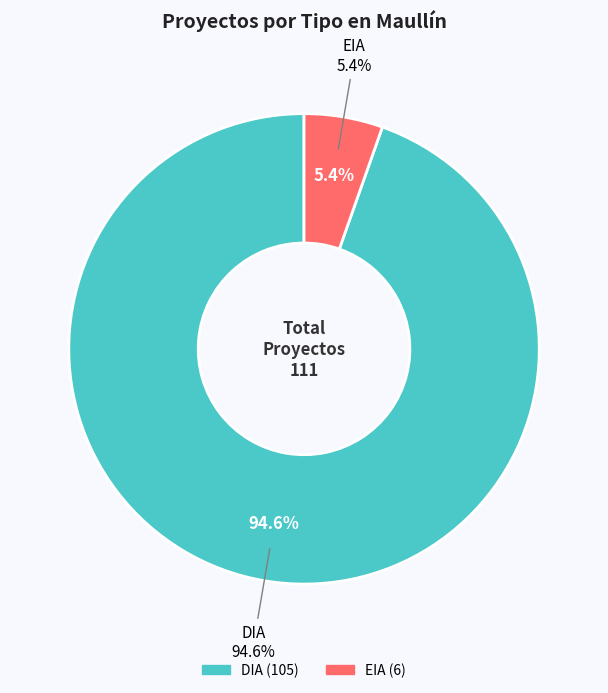

Which slice represents more than half of the pie?

DIA